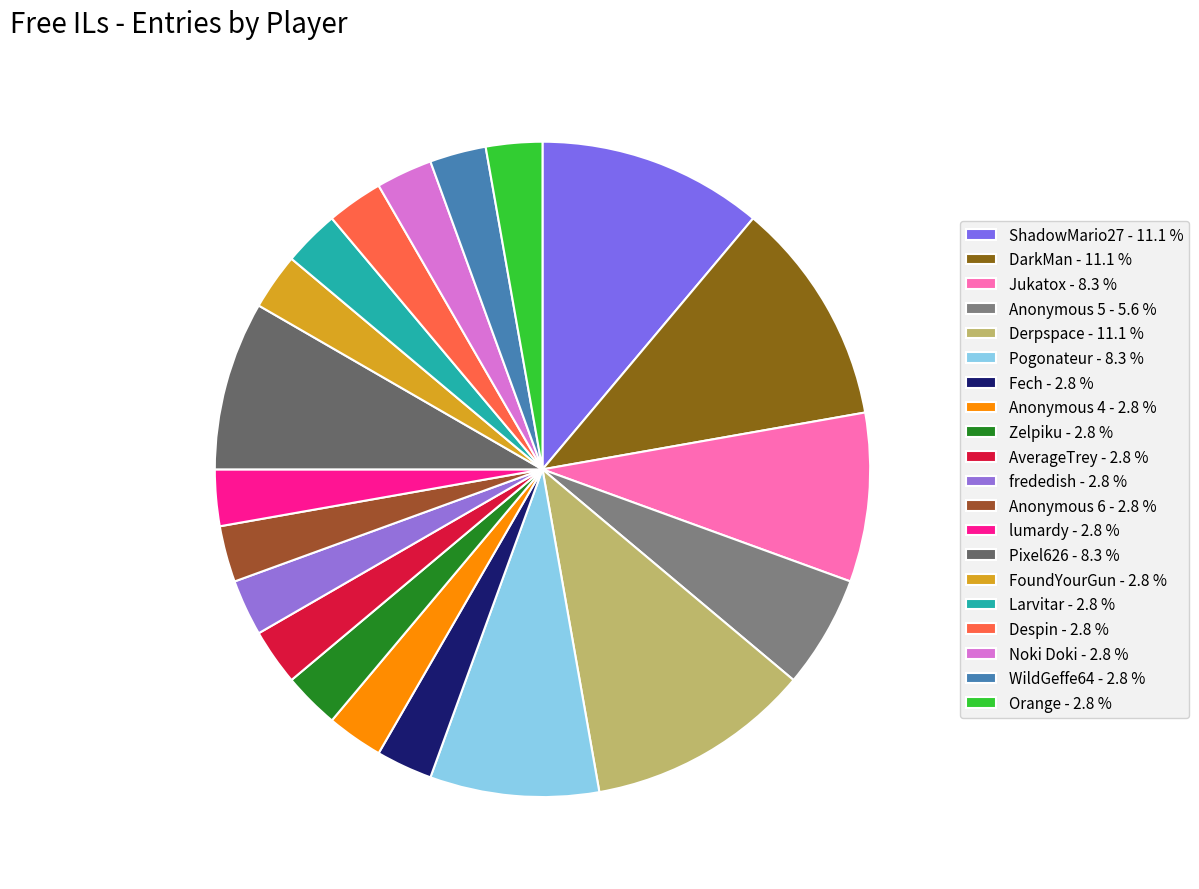

Does any single category account for the majority?

No